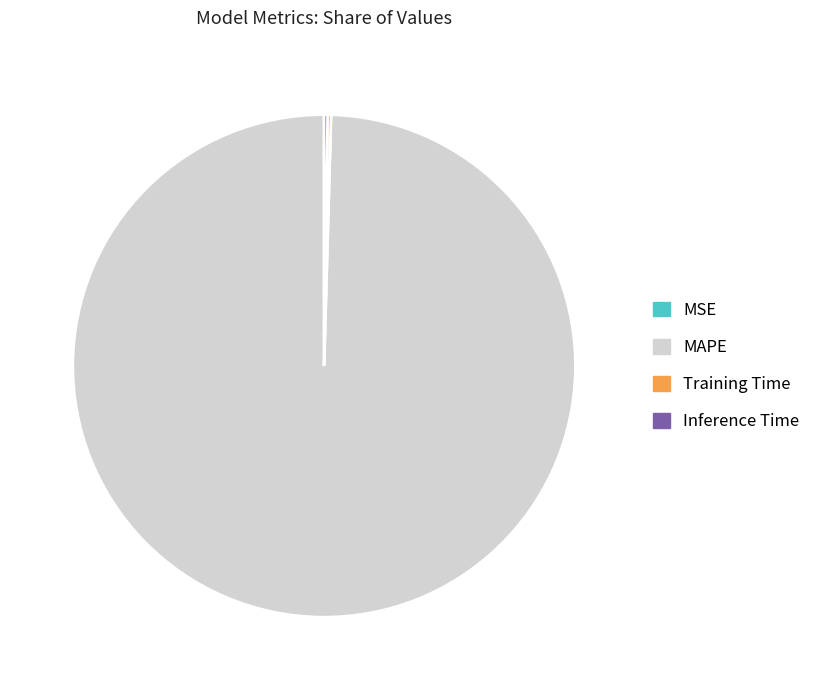

Which category has the biggest portion of the pie?

MAPE